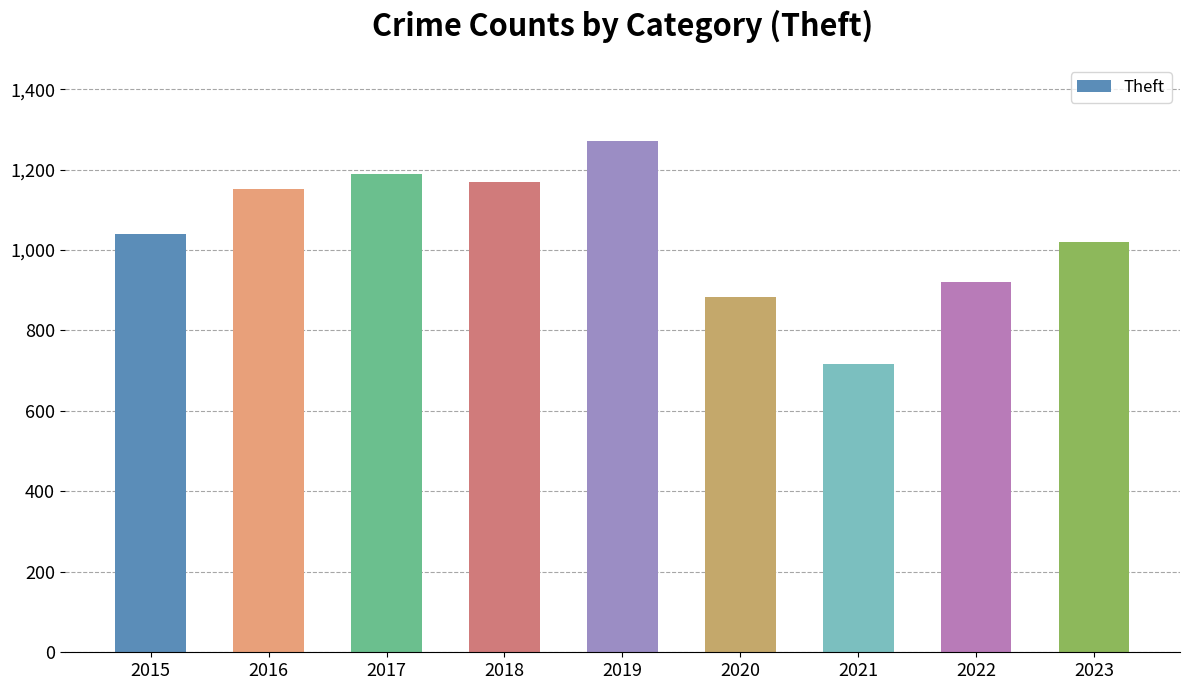

Is it true that the value at 2020 is 884?

True